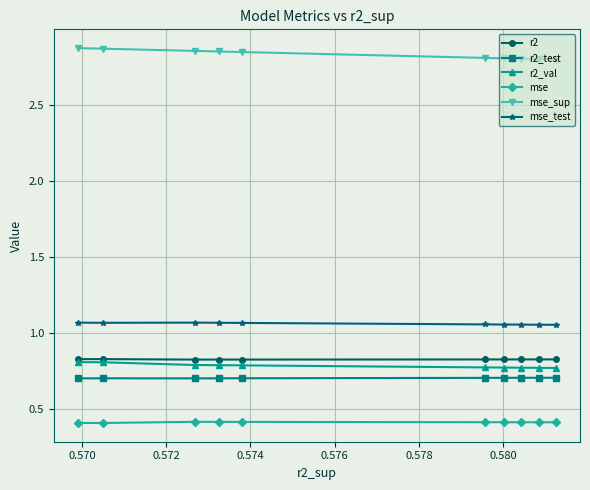

What is the value of the mse point at the 9th from the left?

0.4